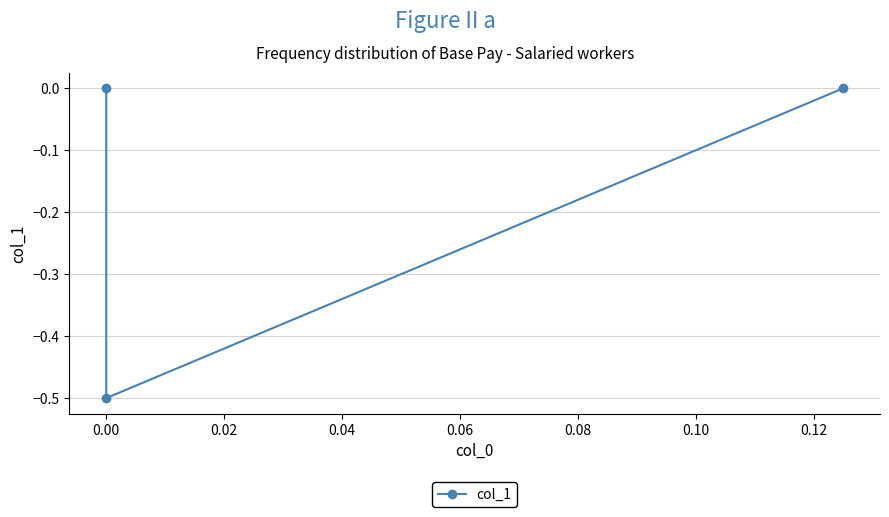

What is the minimum value shown in the chart?

-0.5